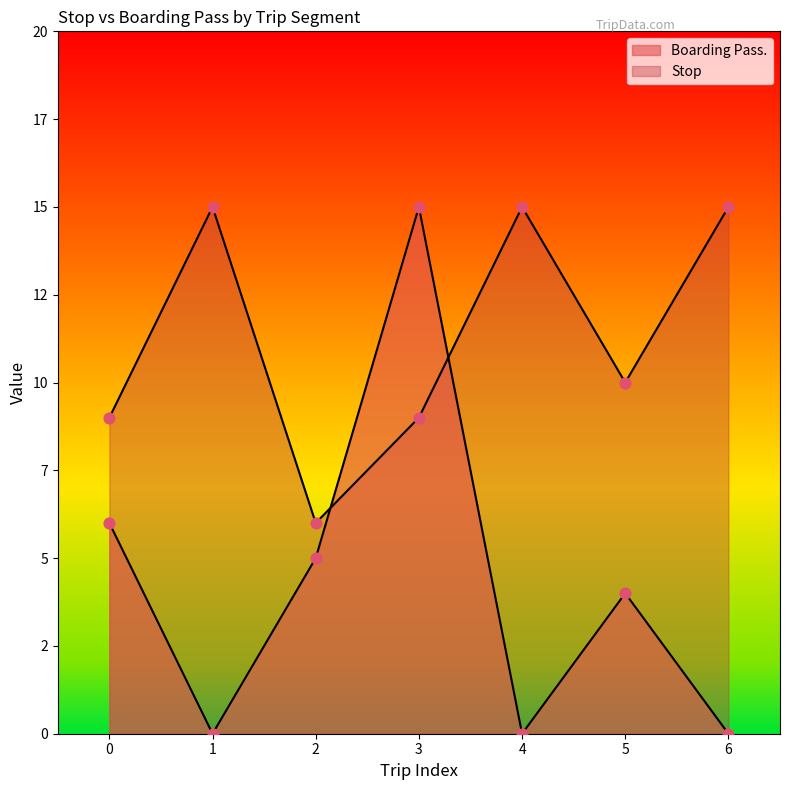

What is the total value across all series at 1?

15